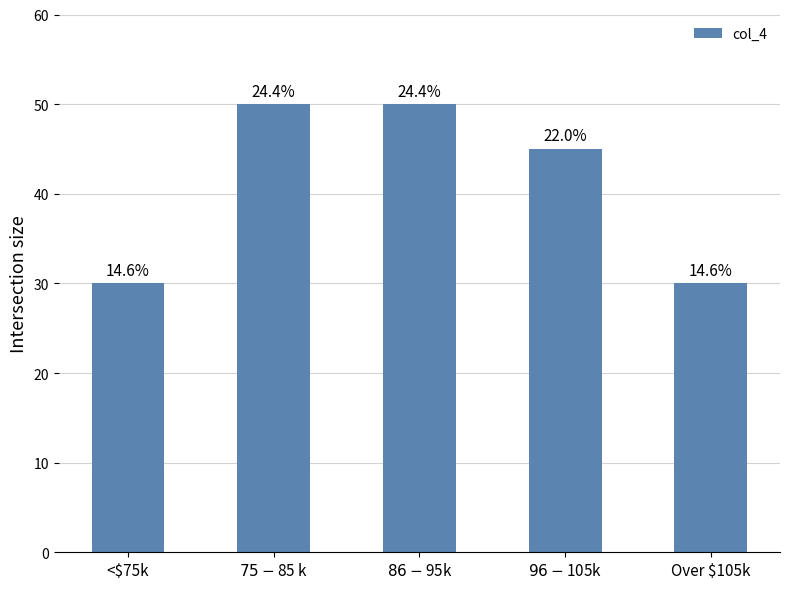

Between $96-$105k and $86-$95k, which is larger?

$86-$95k